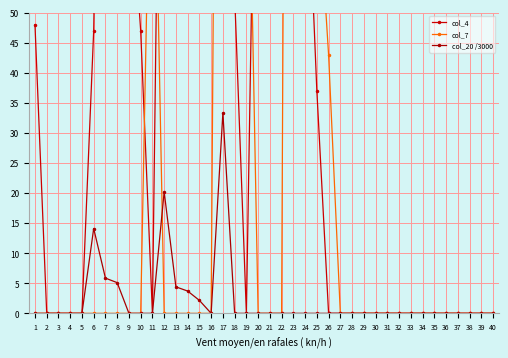

Which label corresponds to the smallest value in the chart?

2